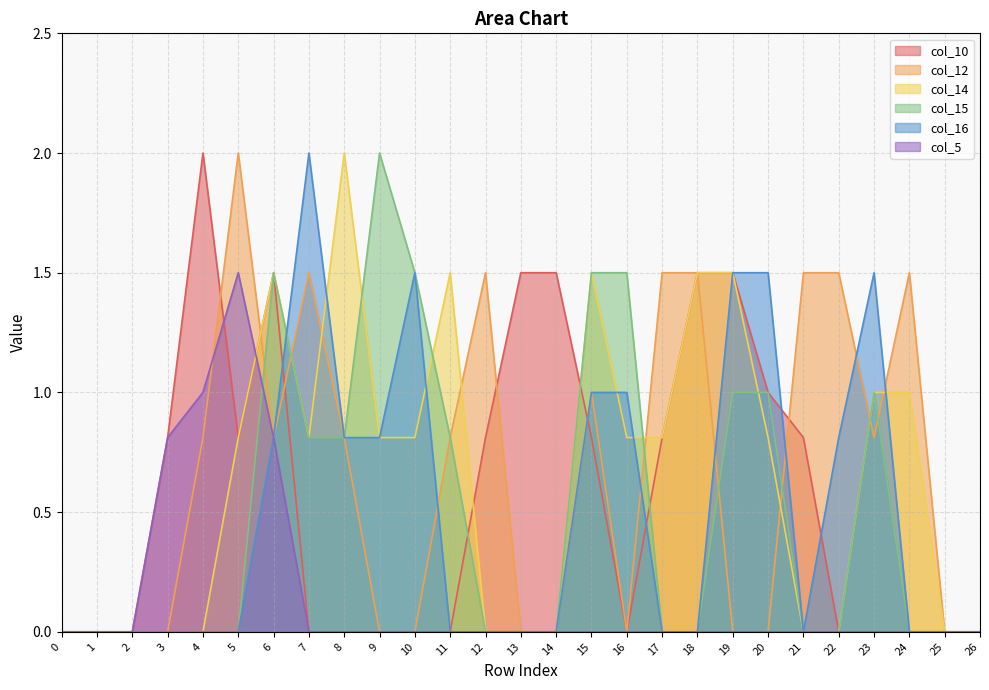

How many positive values does the col_10 series have?

13